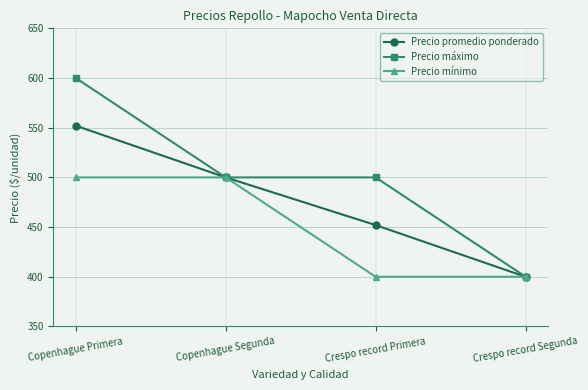

Is it true that Precio promedio ponderado equals 270 at Crespo record Segunda?

False